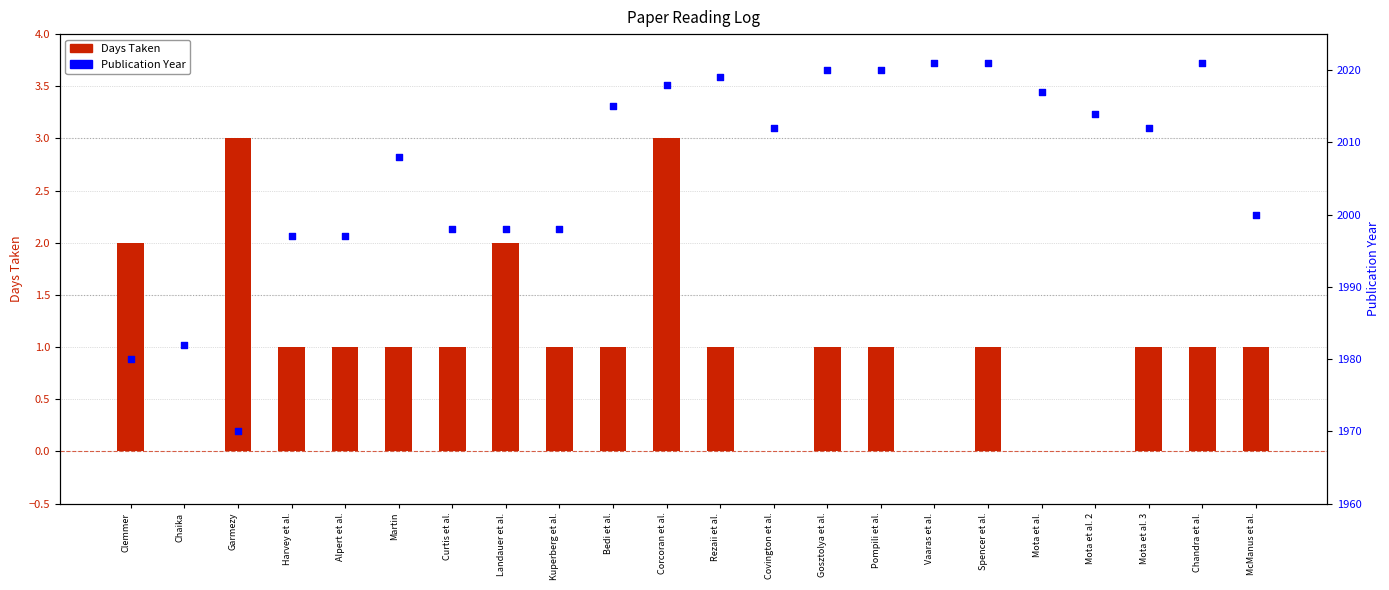

Which series reaches the maximum Y coordinate?

Paper Date